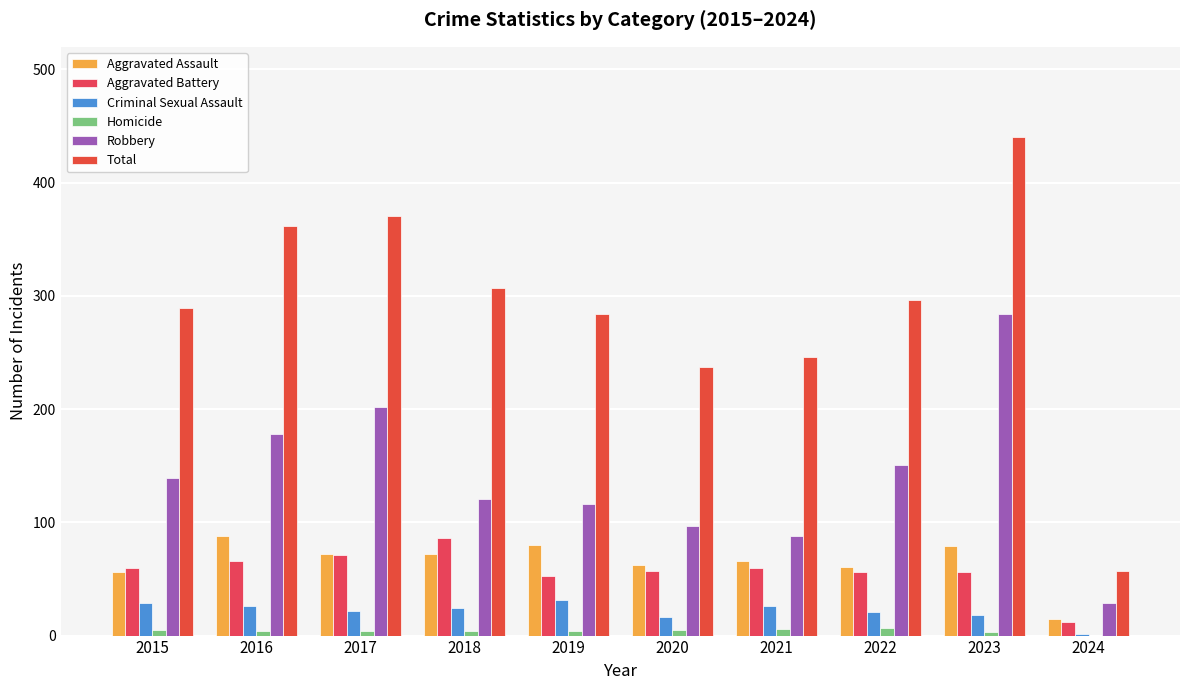

How many data points does each series have?

10